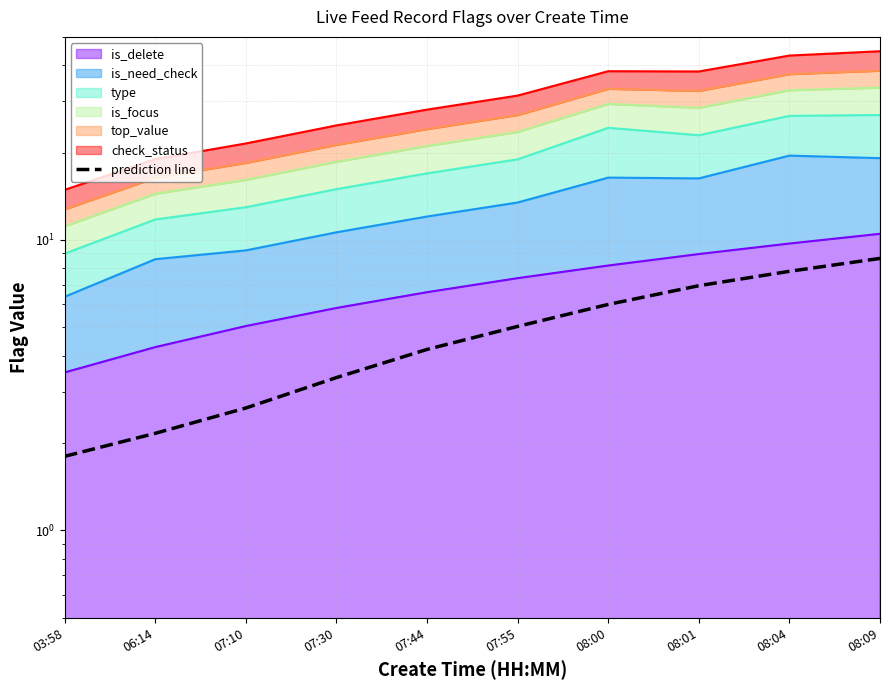

Which has a higher value, 08:01 or 08:04?

08:04